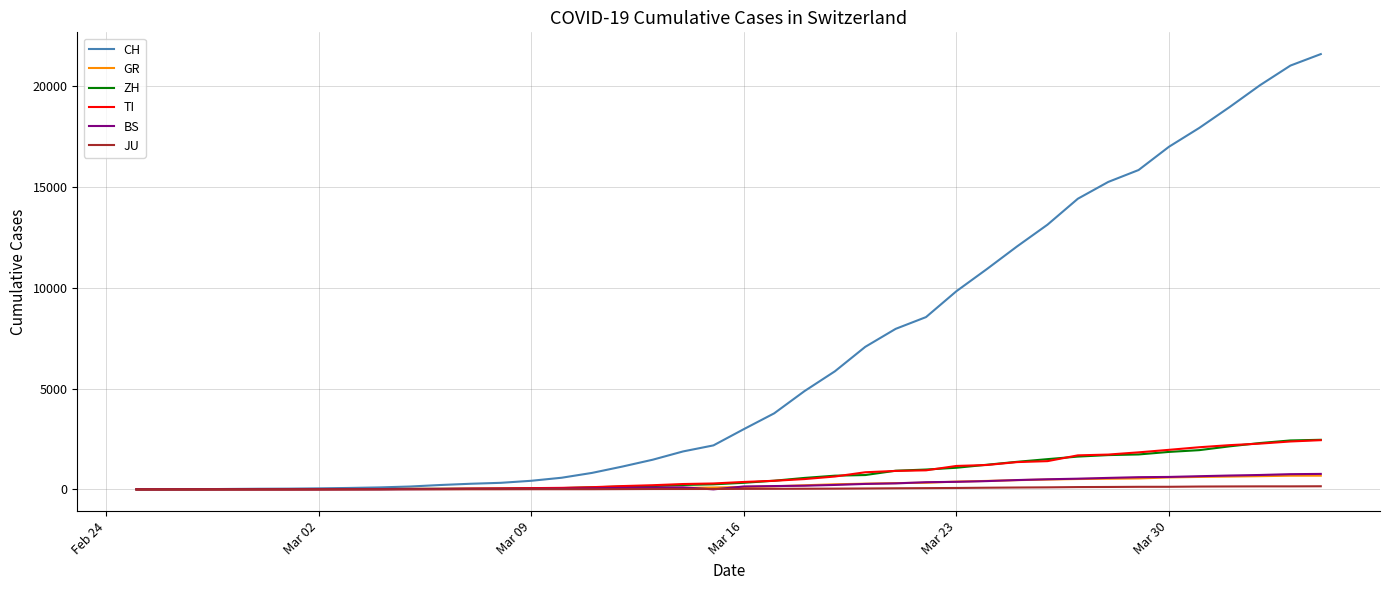

Is this an area chart (filled region under the line)?

No